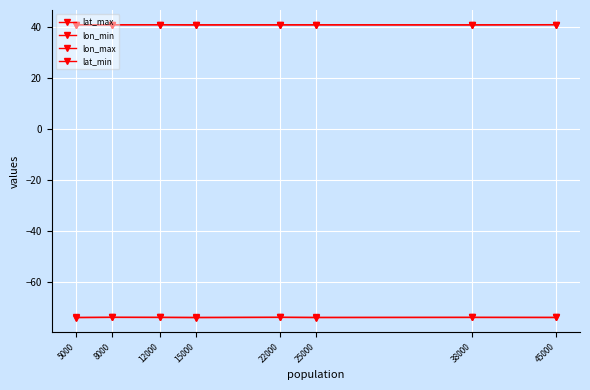

What is the maximum value for lon_max?

-73.9